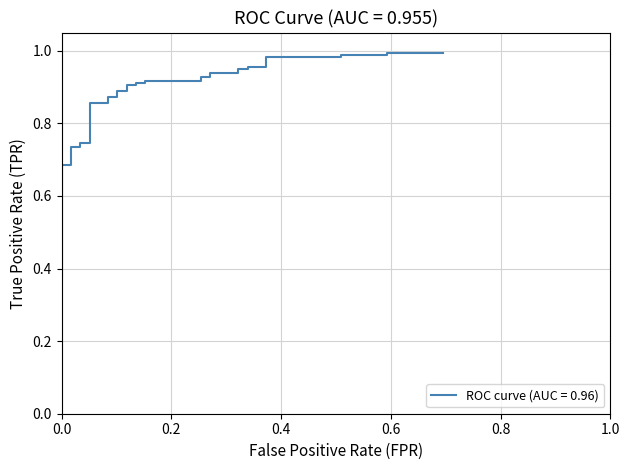

What is the value of the 27th point from the left?

0.9